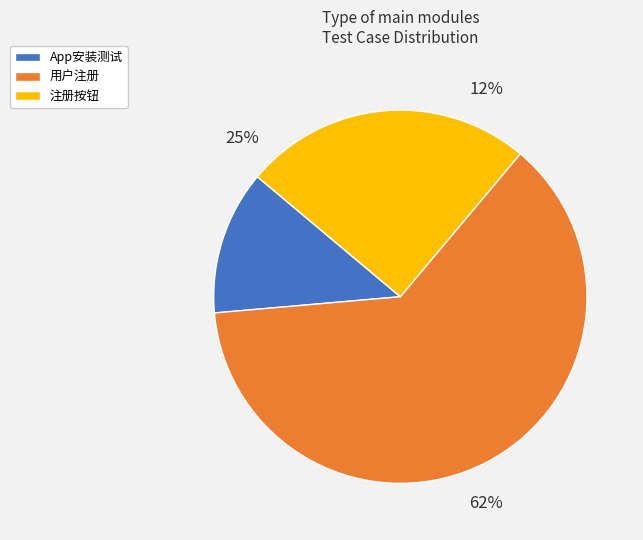

Does App安装测试 represent more than half of the total?

No